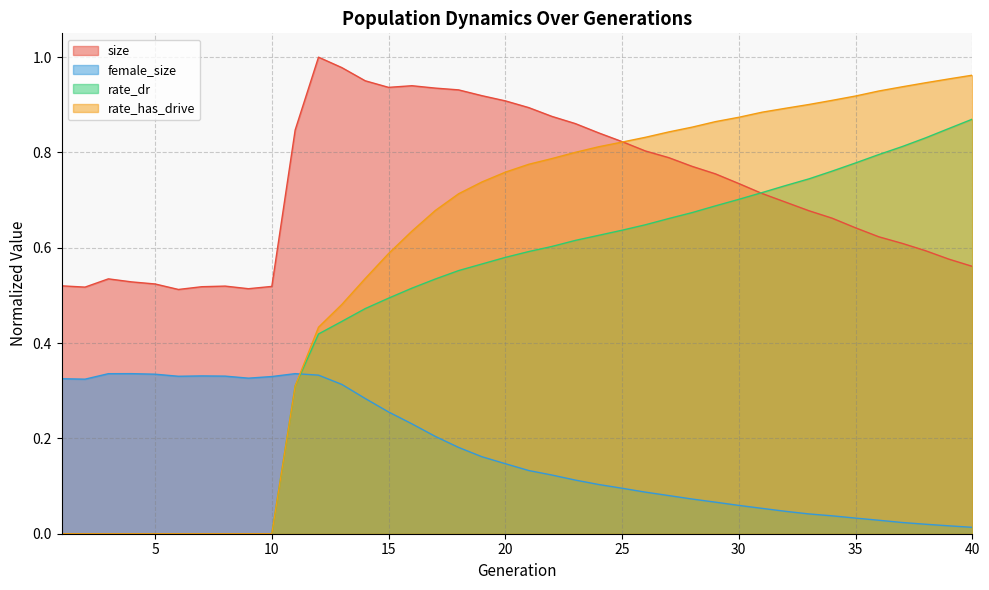

Which has a higher value, 25 or 39?

25